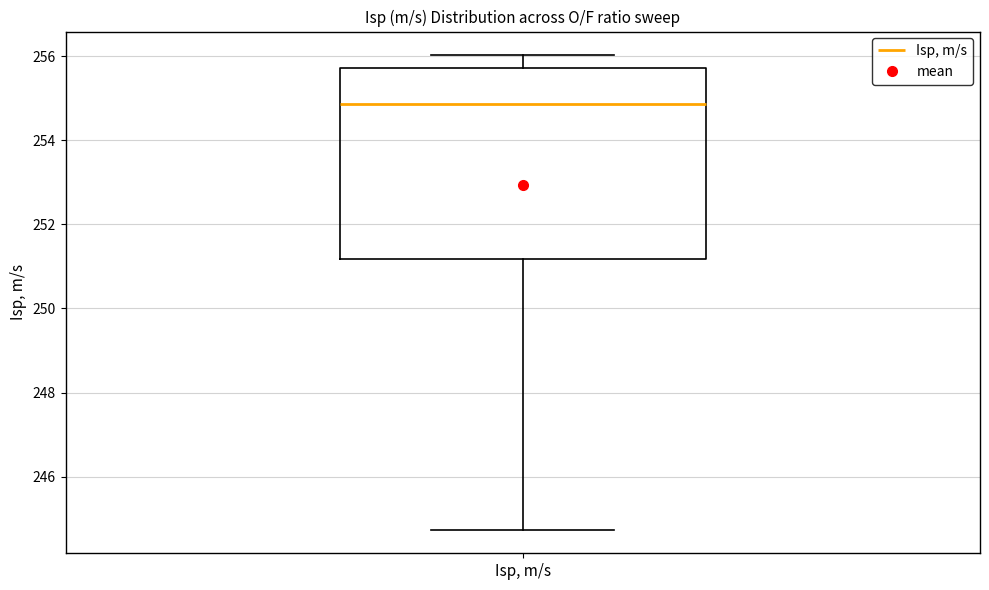

Where does the upper whisker of the box for Isp, m/s end on the y-axis? The values are not printed on the chart, so give them approximately, as read against the axis.

256.0